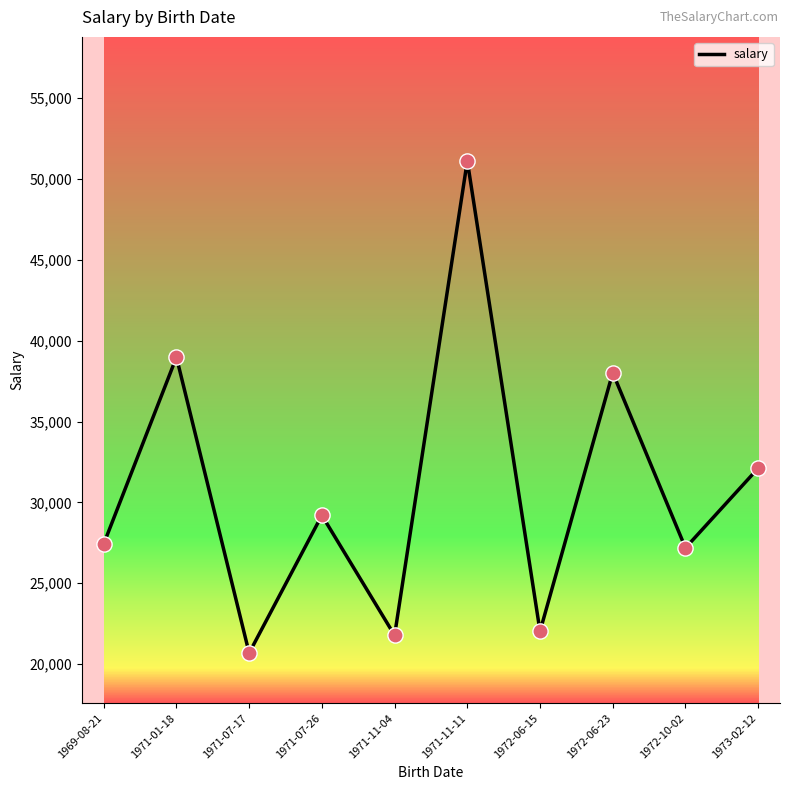

Approximately how many times larger is the value at 1973-02-12 compared to 1972-06-15?

1.5